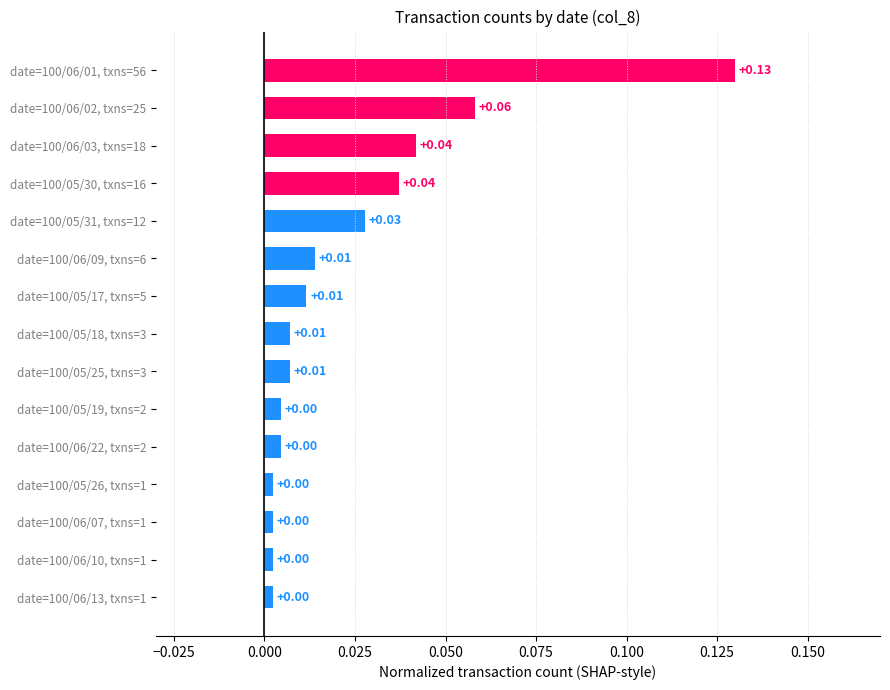

Which has a higher value, date=100/05/31, txns=12 or date=100/06/03, txns=18?

date=100/06/03, txns=18